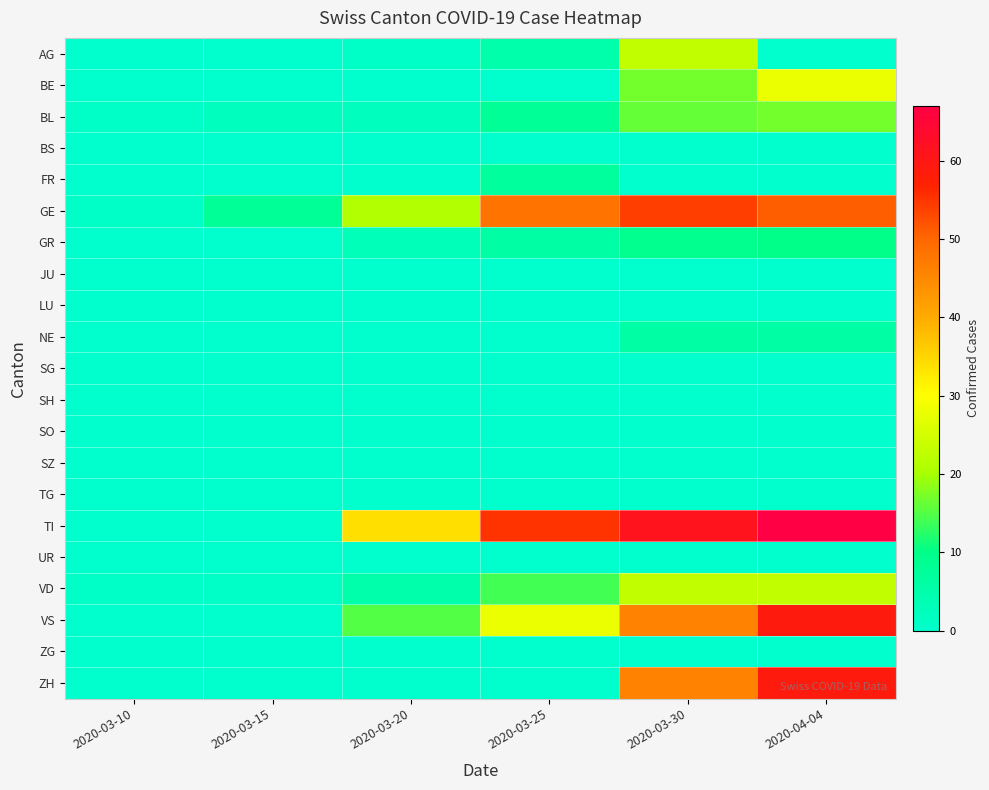

Reading right to left, what are all the values shown in this chart?

AG: 2020-04-04=0	2020-03-30=23	2020-03-25=5	2020-03-20=1	2020-03-15=0	2020-03-10=0
BE: 2020-04-04=28	2020-03-30=17	2020-03-25=0	2020-03-20=0	2020-03-15=0	2020-03-10=0
BL: 2020-04-04=17	2020-03-30=16	2020-03-25=8	2020-03-20=2	2020-03-15=2	2020-03-10=1
BS: 2020-04-04=0	2020-03-30=0	2020-03-25=0	2020-03-20=0	2020-03-15=0	2020-03-10=0
FR: 2020-04-04=0	2020-03-30=0	2020-03-25=7	2020-03-20=0	2020-03-15=0	2020-03-10=0
GE: 2020-04-04=51	2020-03-30=54	2020-03-25=48	2020-03-20=21	2020-03-15=8	2020-03-10=1
GR: 2020-04-04=10	2020-03-30=9	2020-03-25=6	2020-03-20=3	2020-03-15=0	2020-03-10=0
JU: 2020-04-04=0	2020-03-30=0	2020-03-25=0	2020-03-20=0	2020-03-15=0	2020-03-10=0
LU: 2020-04-04=0	2020-03-30=0	2020-03-25=0	2020-03-20=0	2020-03-15=0	2020-03-10=0
NE: 2020-04-04=6	2020-03-30=6	2020-03-25=0	2020-03-20=0	2020-03-15=0	2020-03-10=0
SG: 2020-04-04=0	2020-03-30=0	2020-03-25=0	2020-03-20=0	2020-03-15=0	2020-03-10=0
SH: 2020-04-04=0	2020-03-30=0	2020-03-25=0	2020-03-20=0	2020-03-15=0	2020-03-10=0
SO: 2020-04-04=0	2020-03-30=0	2020-03-25=0	2020-03-20=0	2020-03-15=0	2020-03-10=0
SZ: 2020-04-04=0	2020-03-30=0	2020-03-25=0	2020-03-20=0	2020-03-15=0	2020-03-10=0
TG: 2020-04-04=0	2020-03-30=0	2020-03-25=0	2020-03-20=0	2020-03-15=0	2020-03-10=0
TI: 2020-04-04=67	2020-03-30=61	2020-03-25=55	2020-03-20=34	2020-03-15=0	2020-03-10=0
UR: 2020-04-04=0	2020-03-30=0	2020-03-25=0	2020-03-20=0	2020-03-15=0	2020-03-10=0
VD: 2020-04-04=23	2020-03-30=23	2020-03-25=14	2020-03-20=5	2020-03-15=1	2020-03-10=1
VS: 2020-04-04=59	2020-03-30=46	2020-03-25=28	2020-03-20=15	2020-03-15=0	2020-03-10=0
ZG: 2020-04-04=0	2020-03-30=0	2020-03-25=0	2020-03-20=0	2020-03-15=0	2020-03-10=0
ZH: 2020-04-04=59	2020-03-30=46	2020-03-25=0	2020-03-20=0	2020-03-15=0	2020-03-10=0